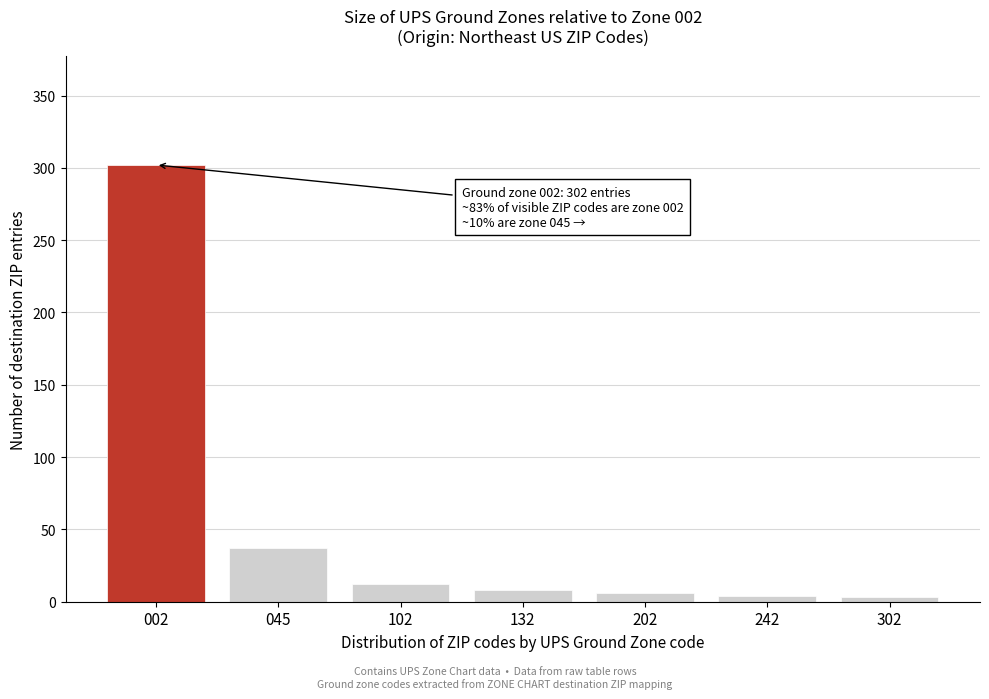

What is the change in value from 045 to 132?

-29